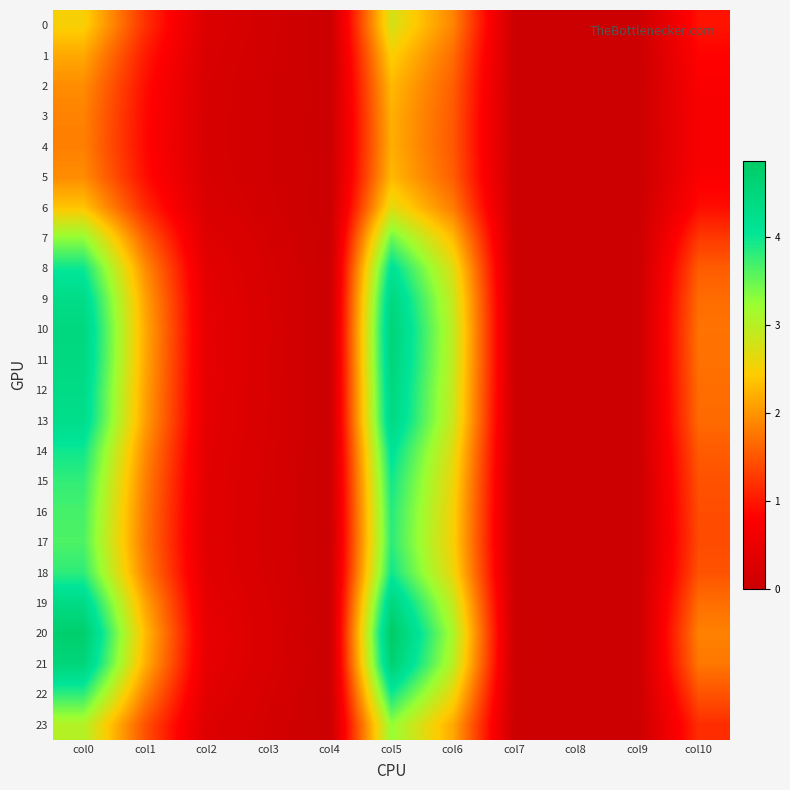

Reading left to right, transcribe all the data shown in this chart.

0: col0=2.5	col1=1.2	col2=0.2	col3=0.1	col4=0.0	col5=2.8	col6=1.9	col7=0.0	col8=0.0	col9=0.0	col10=1.0
1: col0=2.1	col1=1.0	col2=0.2	col3=0.1	col4=0.0	col5=2.5	col6=1.7	col7=0.0	col8=0.0	col9=0.0	col10=0.8
2: col0=1.9	col1=0.9	col2=0.2	col3=0.1	col4=0.0	col5=2.3	col6=1.6	col7=0.0	col8=0.0	col9=0.0	col10=0.8
3: col0=1.8	col1=0.9	col2=0.2	col3=0.1	col4=0.0	col5=2.2	col6=1.5	col7=0.0	col8=0.0	col9=0.0	col10=0.7
4: col0=1.8	col1=0.9	col2=0.2	col3=0.1	col4=0.0	col5=2.2	col6=1.5	col7=0.0	col8=0.0	col9=0.0	col10=0.7
5: col0=1.9	col1=0.9	col2=0.2	col3=0.1	col4=0.0	col5=2.3	col6=1.6	col7=0.0	col8=0.0	col9=0.0	col10=0.7
6: col0=2.4	col1=1.1	col2=0.2	col3=0.1	col4=0.0	col5=2.7	col6=1.8	col7=0.0	col8=0.0	col9=0.0	col10=0.9
7: col0=3.3	col1=1.6	col2=0.3	col3=0.1	col4=0.0	col5=3.5	col6=2.3	col7=0.0	col8=0.0	col9=0.0	col10=1.3
8: col0=4.0	col1=1.9	col2=0.4	col3=0.2	col4=0.0	col5=4.1	col6=2.7	col7=0.0	col8=0.0	col9=0.0	col10=1.5
9: col0=4.3	col1=2.1	col2=0.4	col3=0.2	col4=0.0	col5=4.5	col6=2.9	col7=0.0	col8=0.0	col9=0.0	col10=1.7
10: col0=4.5	col1=2.2	col2=0.4	col3=0.2	col4=0.0	col5=4.6	col6=3.0	col7=0.0	col8=0.0	col9=0.0	col10=1.7
11: col0=4.4	col1=2.1	col2=0.4	col3=0.2	col4=0.0	col5=4.6	col6=2.9	col7=0.0	col8=0.0	col9=0.0	col10=1.7
12: col0=4.3	col1=2.1	col2=0.4	col3=0.2	col4=0.0	col5=4.5	col6=2.9	col7=0.0	col8=0.0	col9=0.0	col10=1.7
13: col0=4.3	col1=2.1	col2=0.4	col3=0.2	col4=0.0	col5=4.4	col6=2.9	col7=0.0	col8=0.0	col9=0.0	col10=1.7
14: col0=4.0	col1=1.9	col2=0.4	col3=0.2	col4=0.0	col5=4.1	col6=2.7	col7=0.0	col8=0.0	col9=0.0	col10=1.5
15: col0=3.8	col1=1.8	col2=0.4	col3=0.2	col4=0.0	col5=4.0	col6=2.6	col7=0.0	col8=0.0	col9=0.0	col10=1.5
16: col0=3.7	col1=1.8	col2=0.4	col3=0.2	col4=0.0	col5=3.9	col6=2.5	col7=0.0	col8=0.0	col9=0.0	col10=1.4
17: col0=3.6	col1=1.8	col2=0.4	col3=0.2	col4=0.0	col5=3.8	col6=2.5	col7=0.0	col8=0.0	col9=0.0	col10=1.4
18: col0=3.8	col1=1.8	col2=0.4	col3=0.2	col4=0.0	col5=4.0	col6=2.6	col7=0.0	col8=0.0	col9=0.0	col10=1.5
19: col0=4.4	col1=2.1	col2=0.4	col3=0.2	col4=0.0	col5=4.5	col6=2.9	col7=0.0	col8=0.0	col9=0.0	col10=1.7
20: col0=4.7	col1=2.3	col2=0.5	col3=0.2	col4=0.0	col5=4.9	col6=3.1	col7=0.0	col8=0.0	col9=0.0	col10=1.8
21: col0=4.5	col1=2.2	col2=0.4	col3=0.2	col4=0.0	col5=4.7	col6=3.0	col7=0.0	col8=0.0	col9=0.0	col10=1.8
22: col0=3.8	col1=1.8	col2=0.4	col3=0.2	col4=0.0	col5=4.0	col6=2.6	col7=0.0	col8=0.0	col9=0.0	col10=1.5
23: col0=3.0	col1=1.5	col2=0.3	col3=0.1	col4=0.0	col5=3.3	col6=2.2	col7=0.0	col8=0.0	col9=0.0	col10=1.2